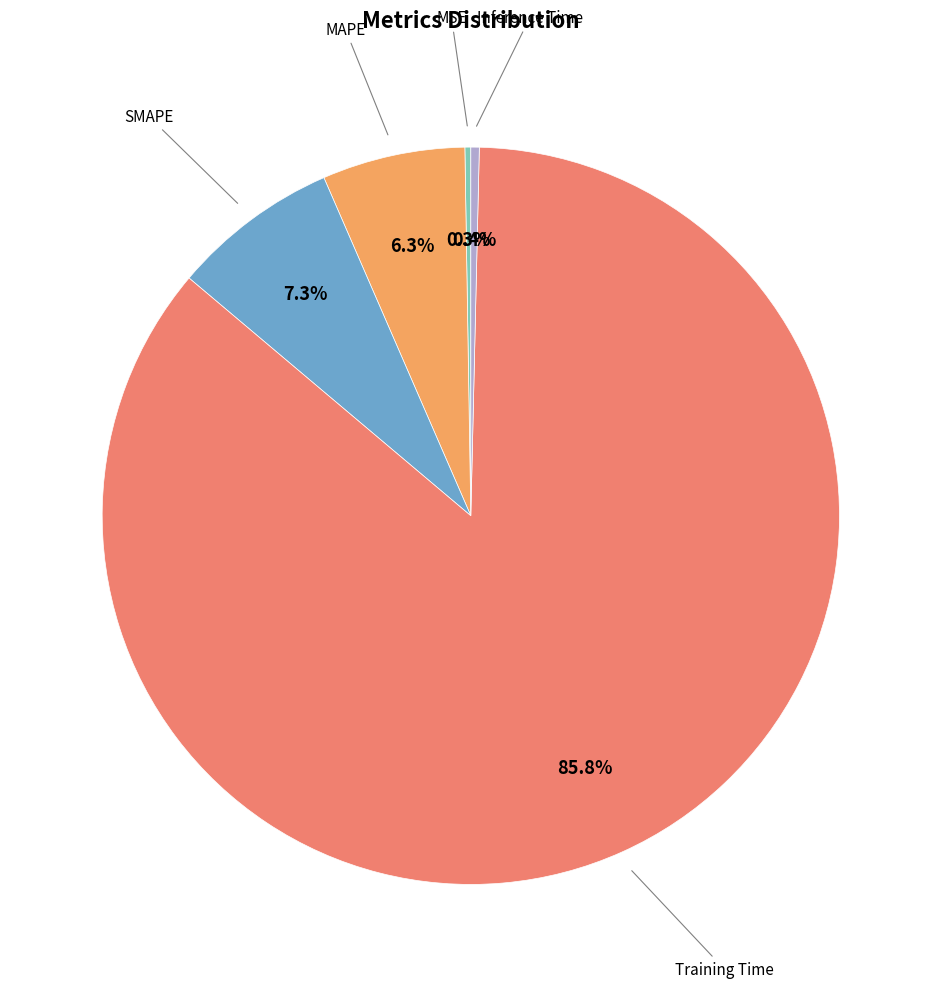

What is the smallest slice in the pie chart?

MSE